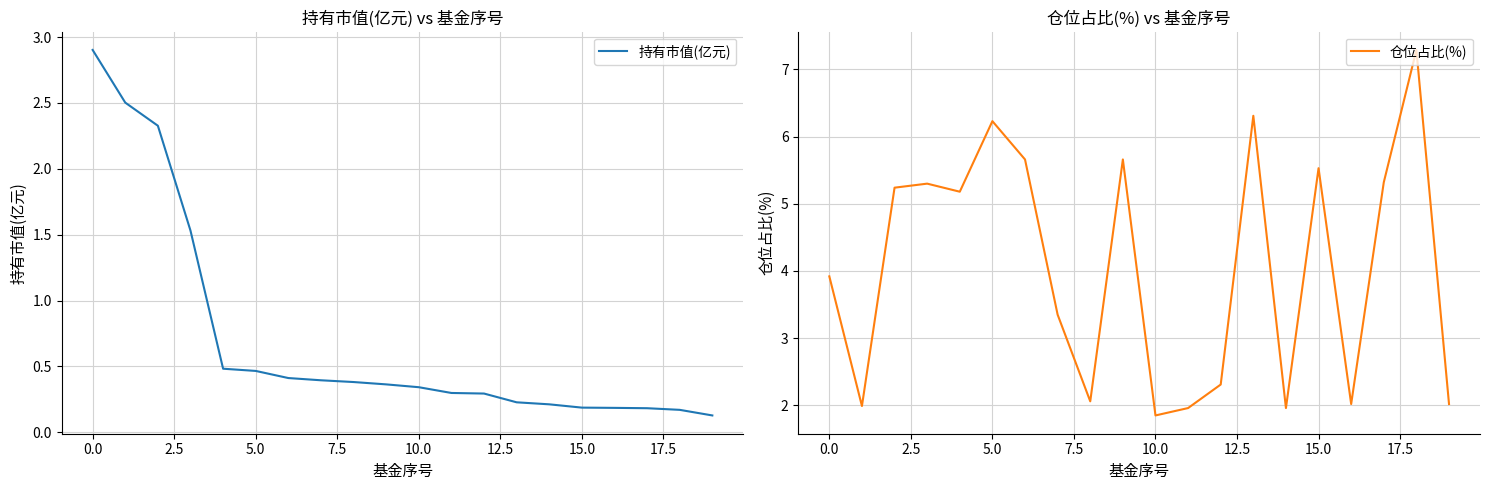

What is the average value of the 持有市值(亿元) series?

0.7